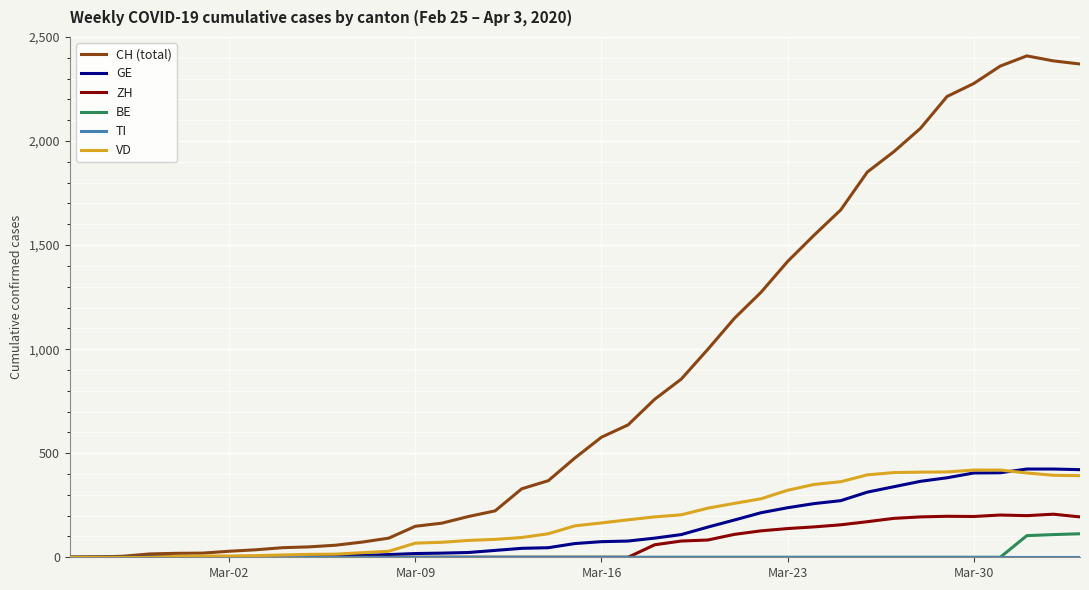

Does the chart have visible grid lines?

Yes